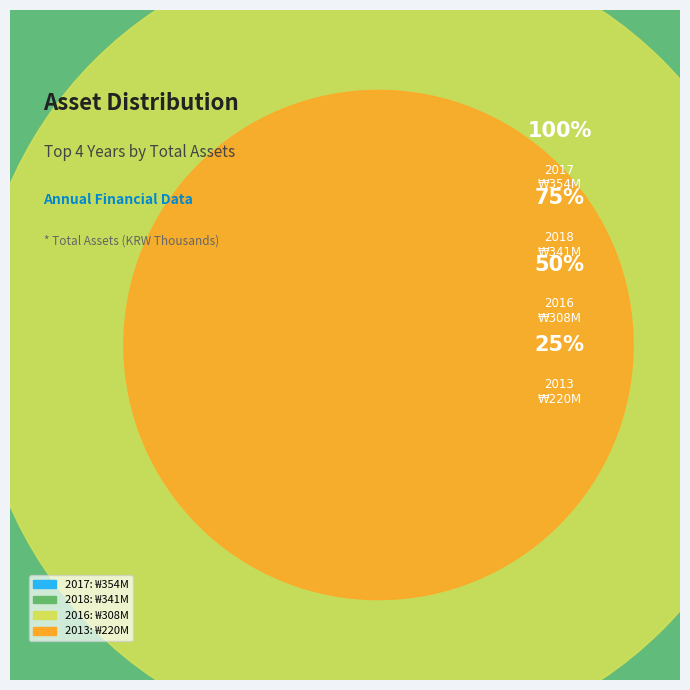

What is the largest slice in the pie chart?

2017